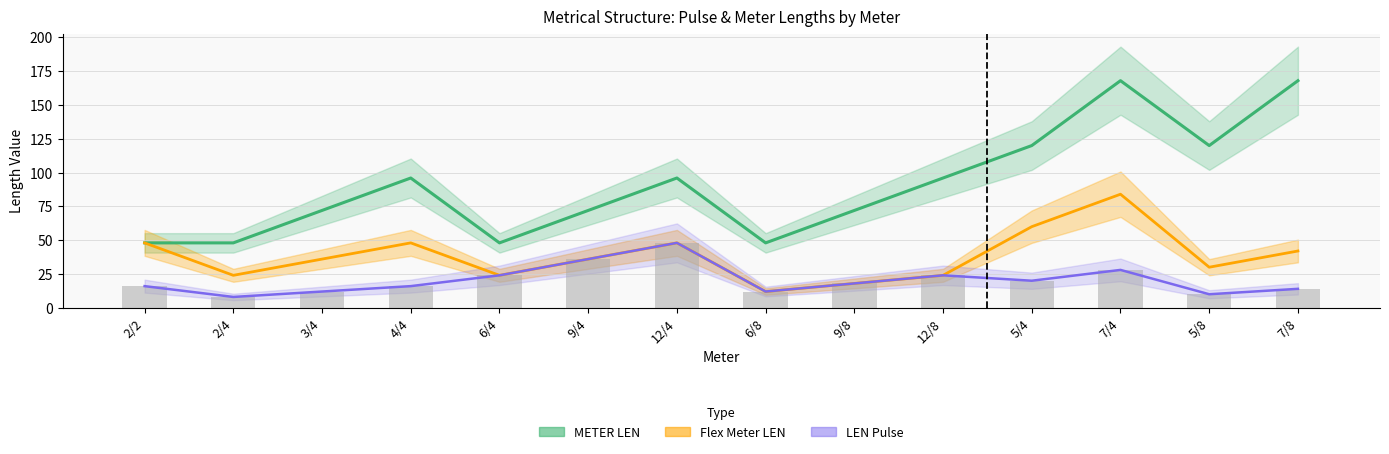

What is the sum of the Flex Meter LEN values at 12/4 and 5/8?

78